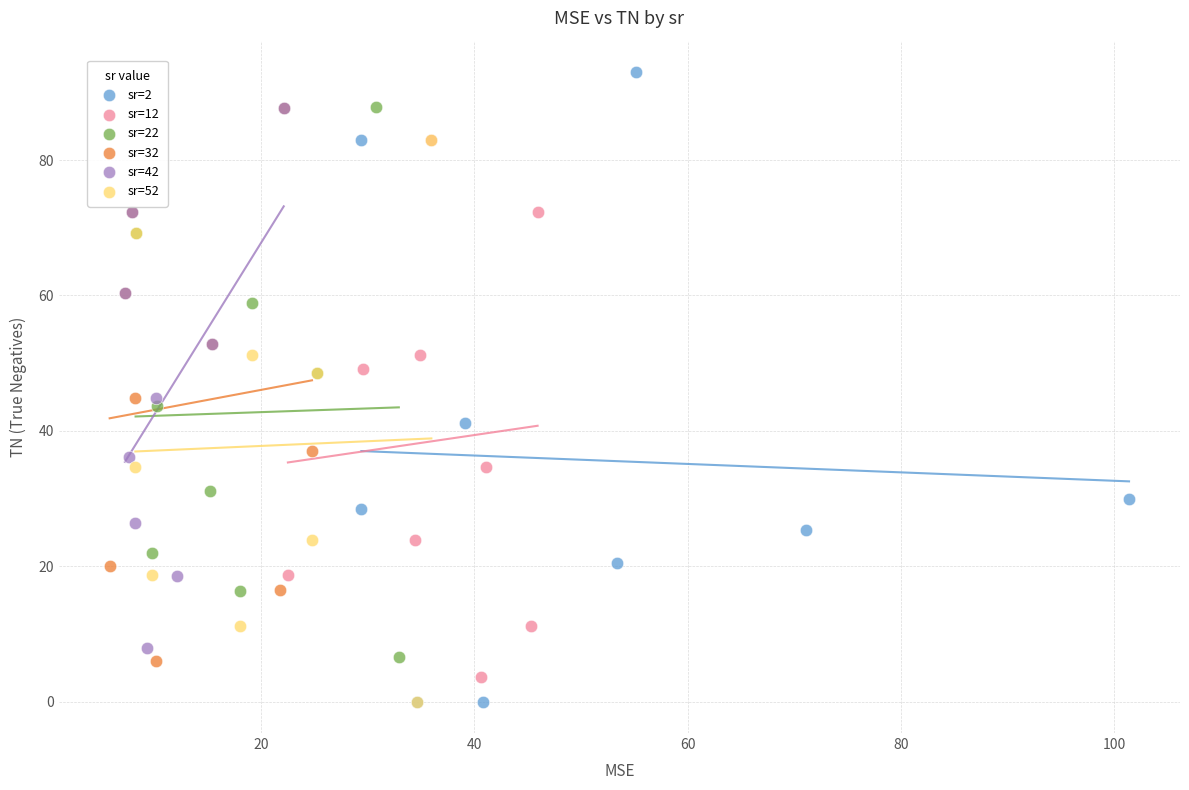

Which series has the largest Y range (max minus min)?

sr=2